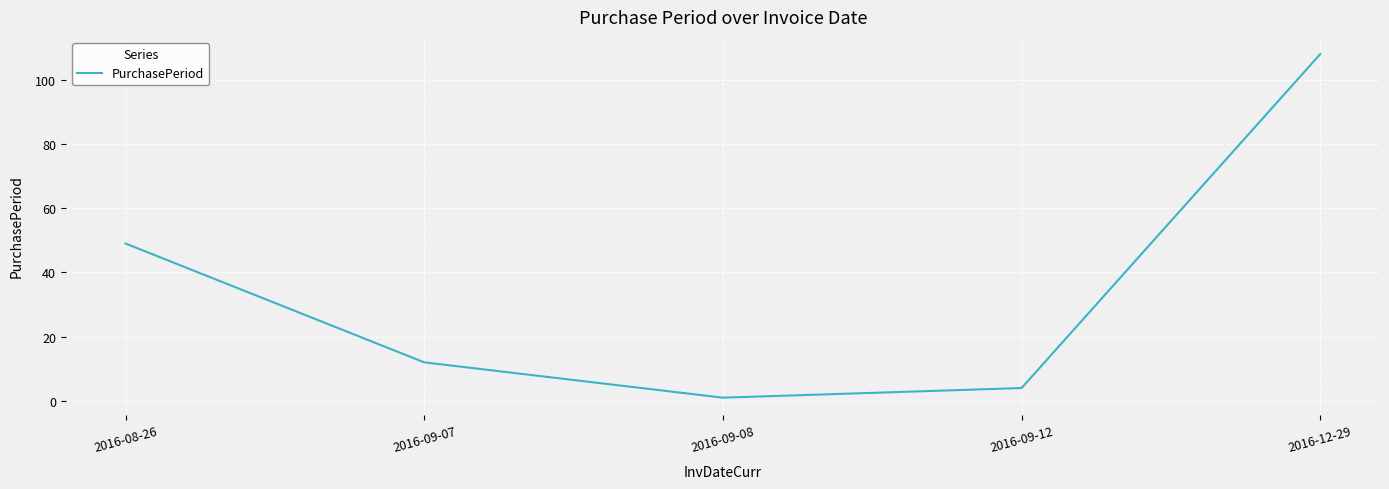

The value at 2016-09-07 is 12. True or false?

True